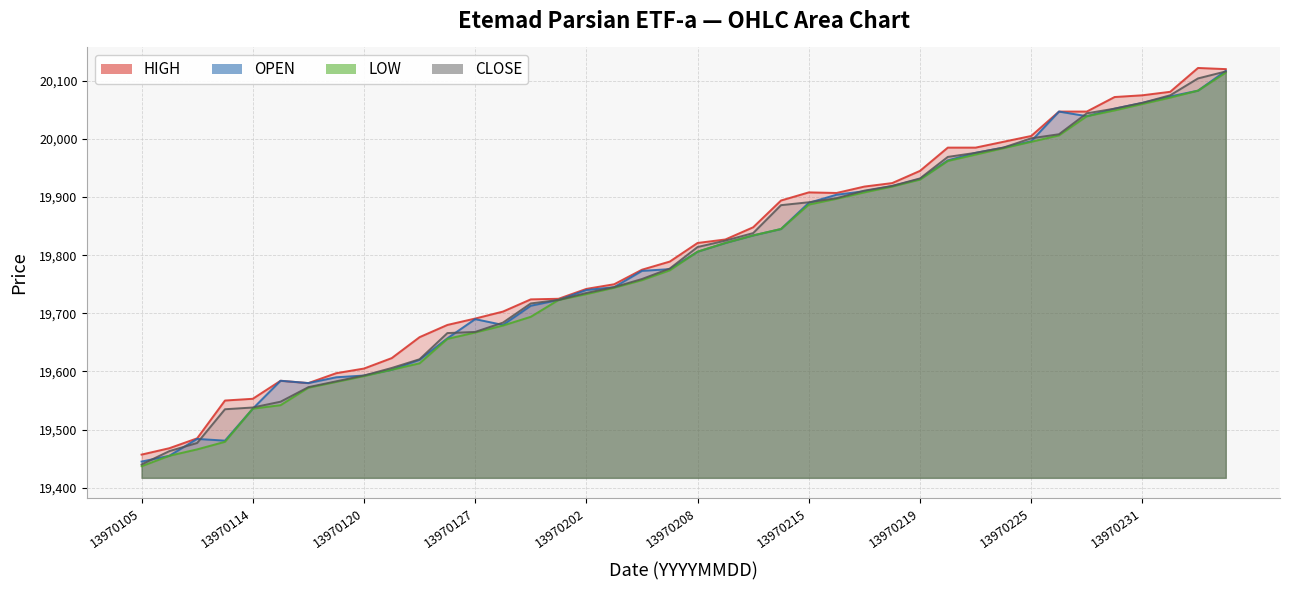

What is the difference between the highest and lowest values at 13970229?

8